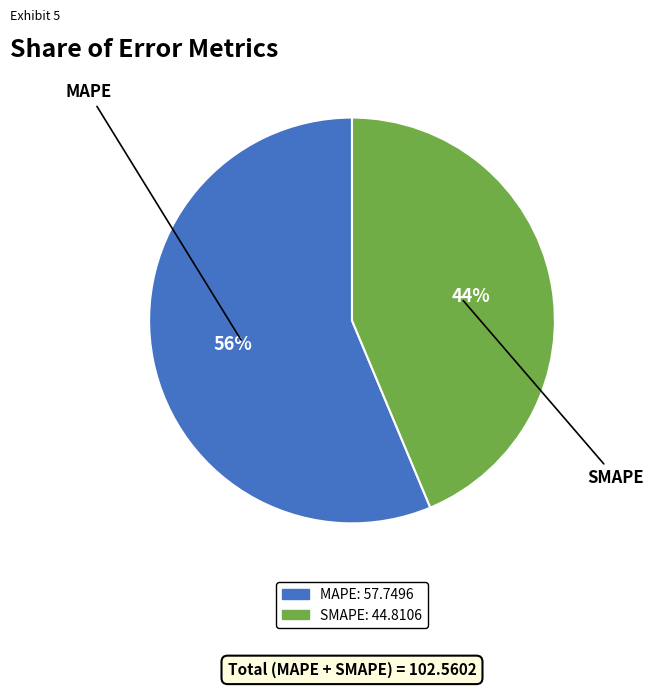

Count the number of slices in the pie.

2